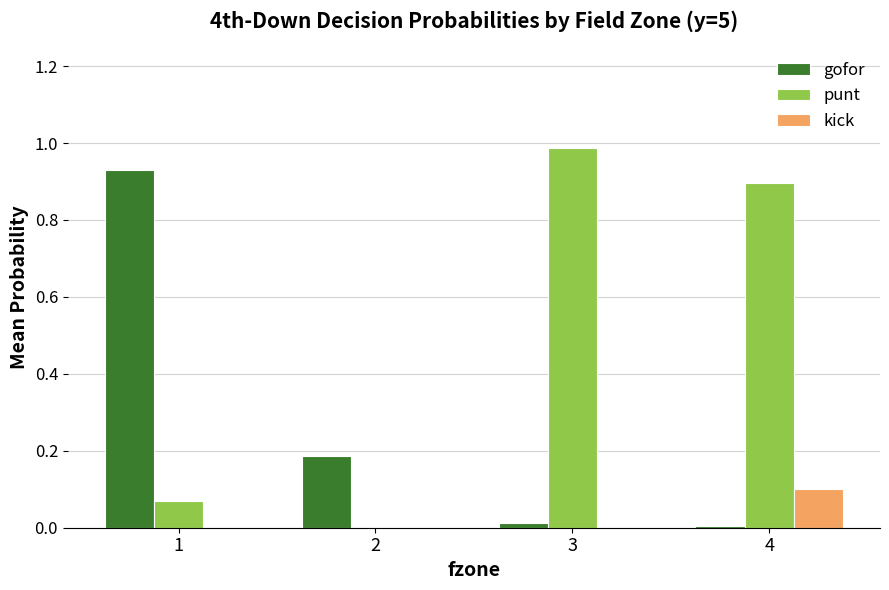

The kick series shows 0.0 at 1. True or false?

True